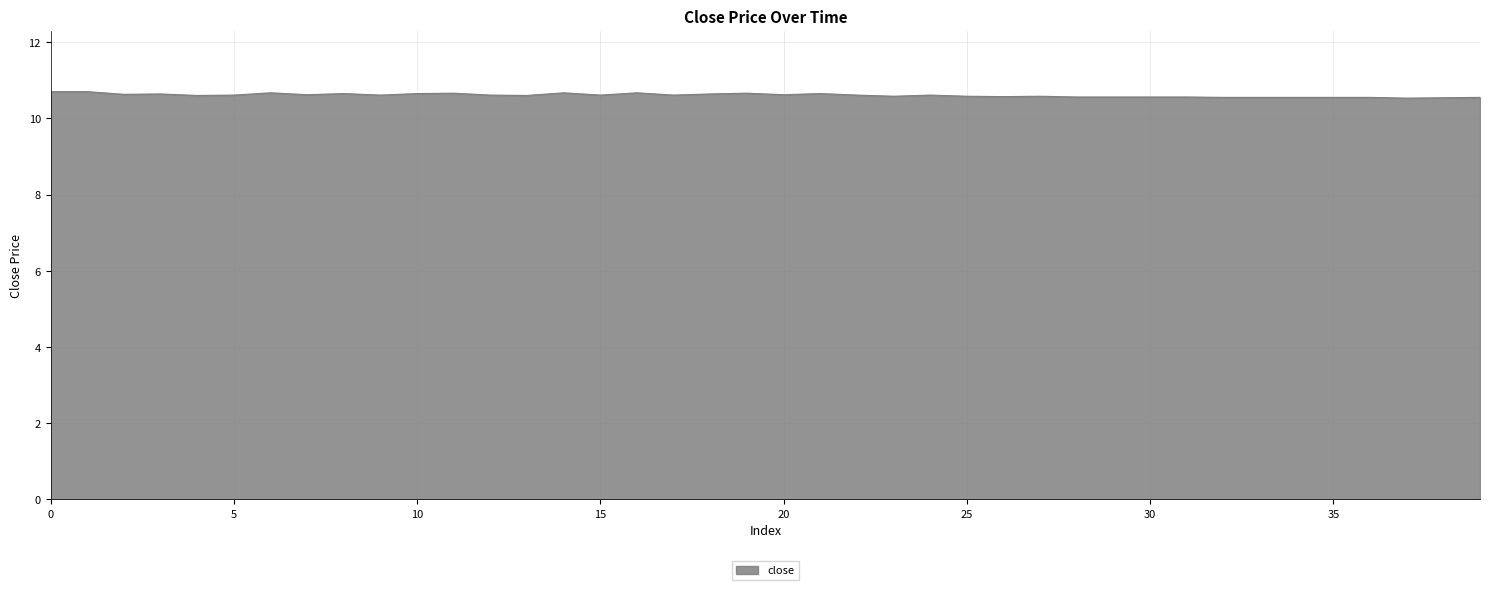

What is the minimum value shown in the chart?

10.5